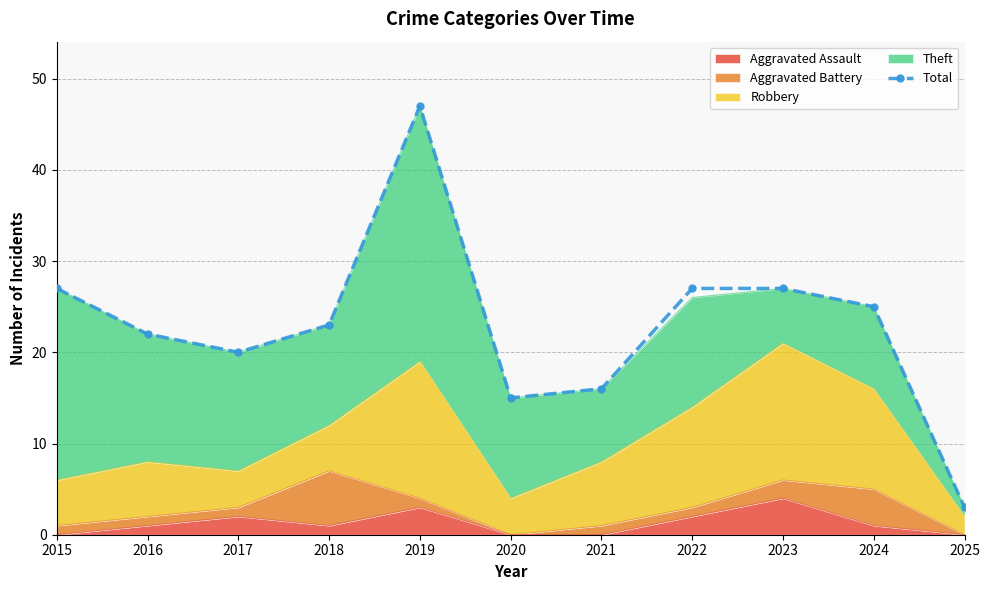

The chart shows a value of 7 at 2016. True or false?

False